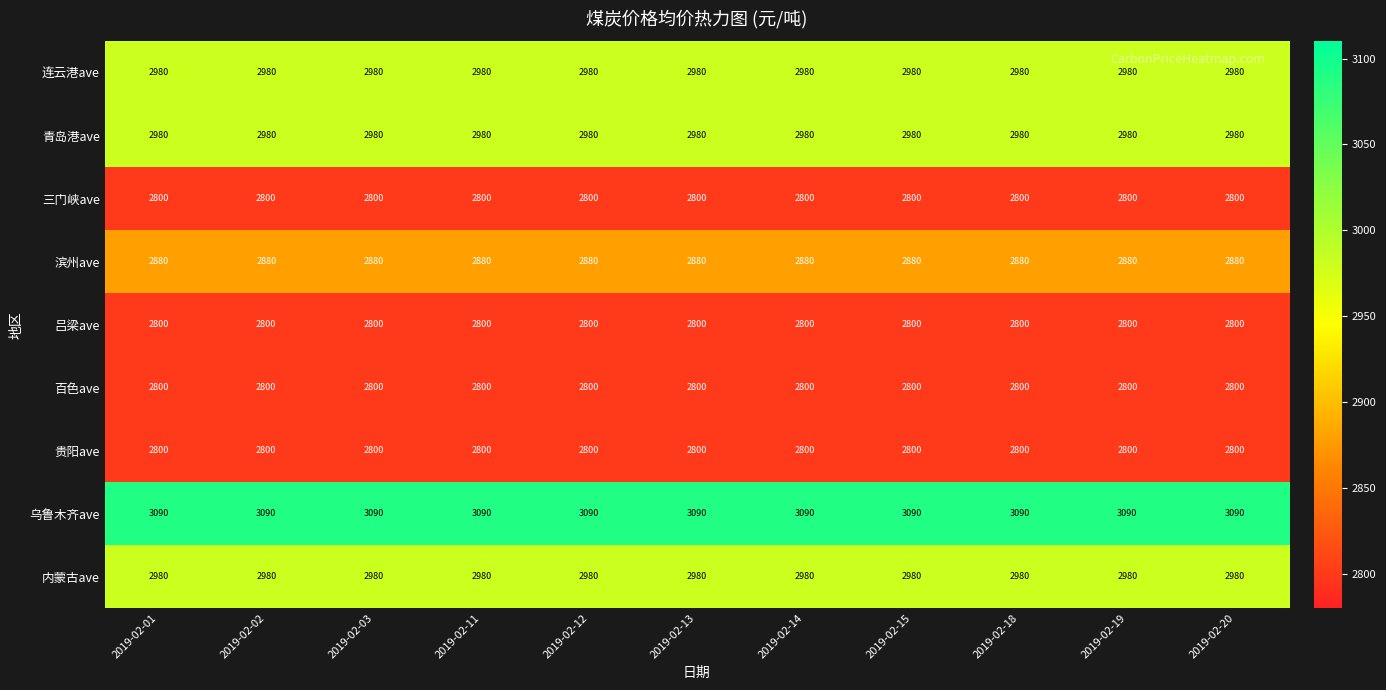

What is the greatest value displayed?

3090